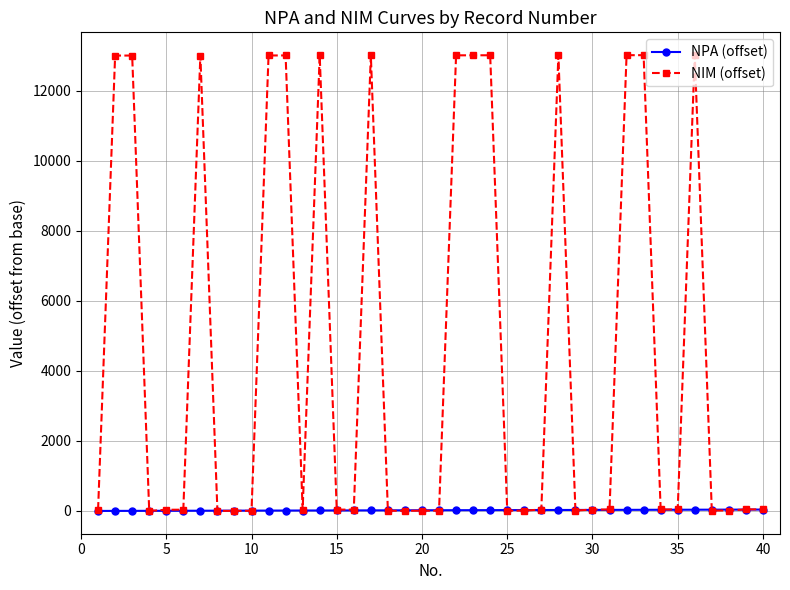

Which series has the largest range (max minus min)?

NIM (offset)